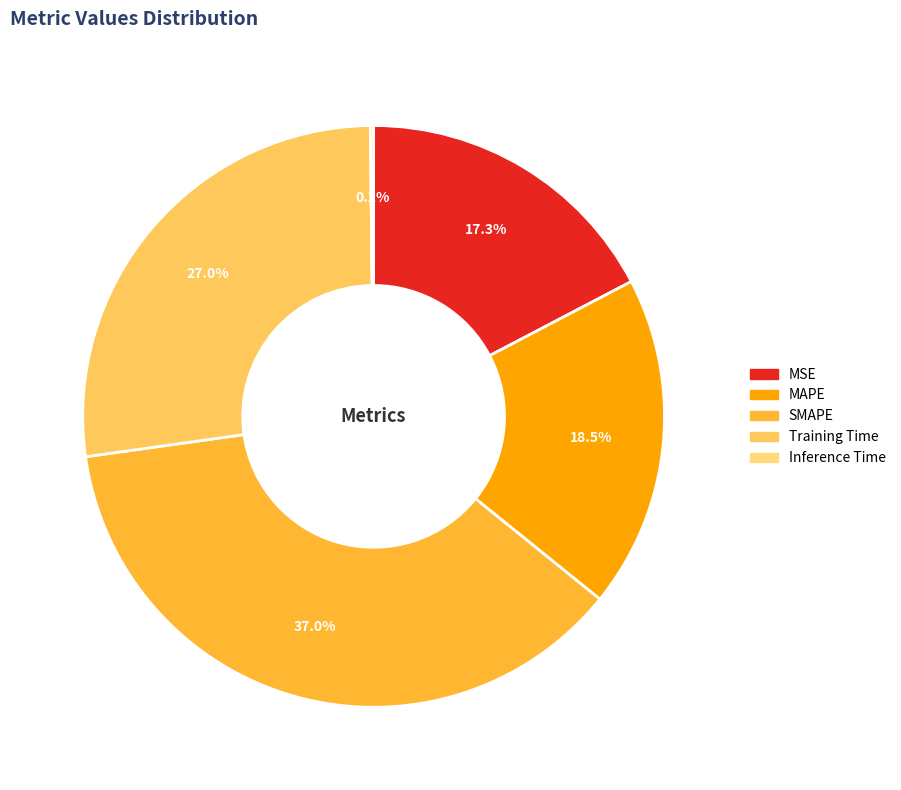

Is it true that Inference Time is 12% of the pie?

False